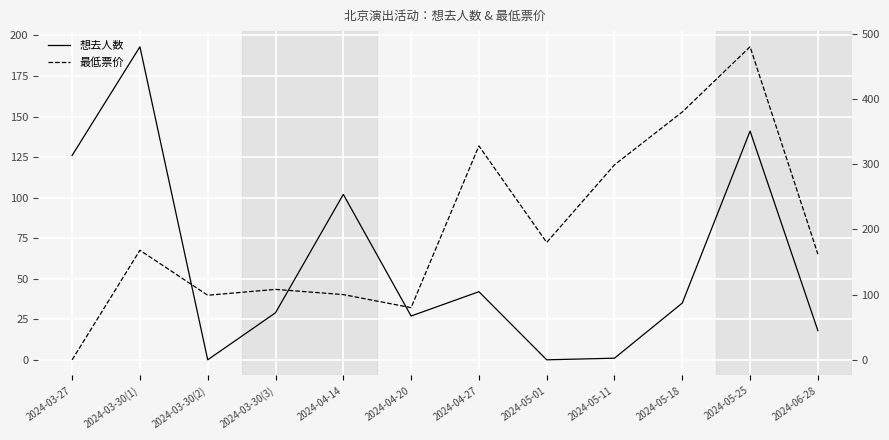

List the labels in order of 最低票价 value, smallest first.

2024-03-27, 2024-04-20, 2024-03-30(2), 2024-04-14, 2024-03-30(3), 2024-06-28, 2024-03-30(1), 2024-05-01, 2024-05-11, 2024-04-27, 2024-05-18, 2024-05-25